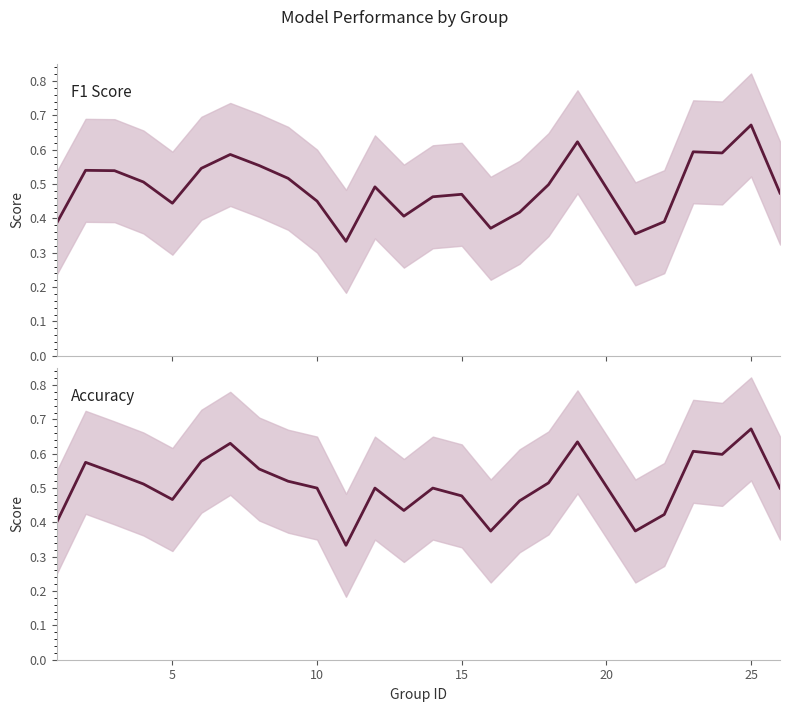

Is the value of accuracy at 10 greater than the value of f1 at 15?

Yes